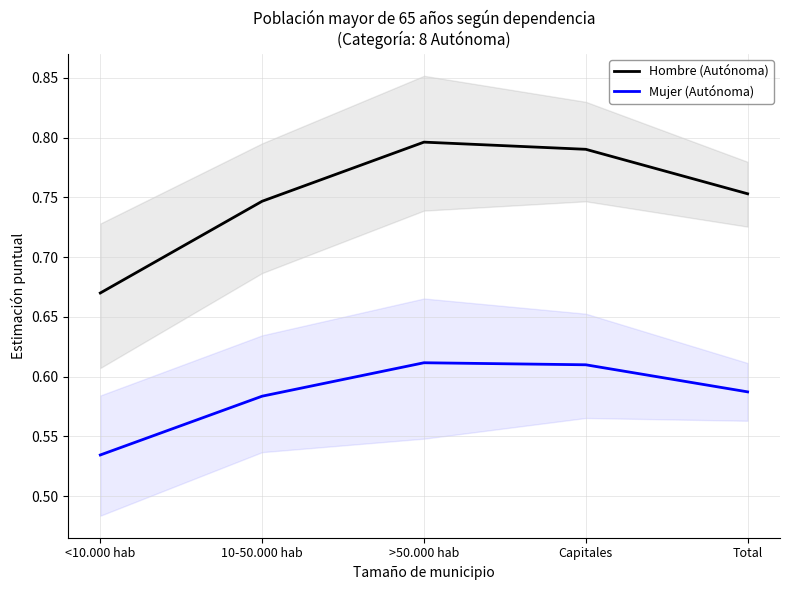

List the labels in order of Mujer (Autónoma) value, largest first.

>50.000 hab, Capitales, Total, 10-50.000 hab, <10.000 hab